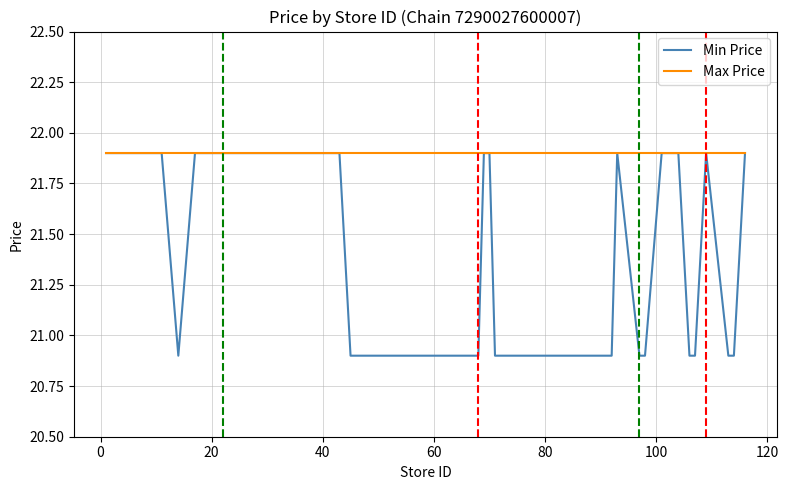

Which series has the widest spread of values?

Min Price